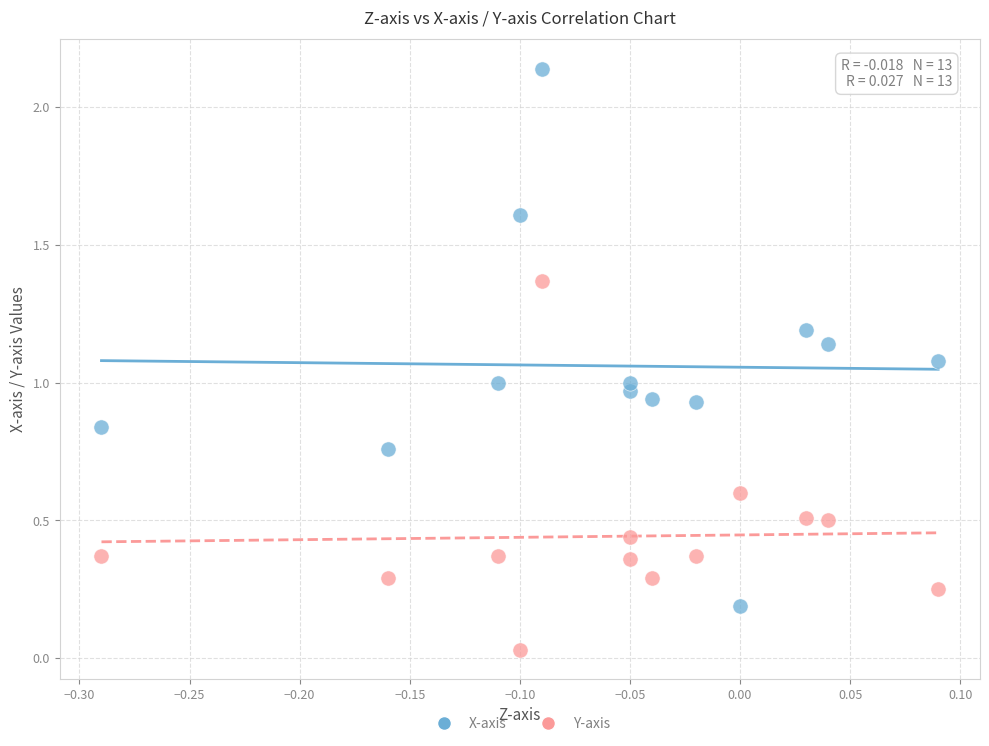

Which series reaches the maximum Y coordinate?

X-axis